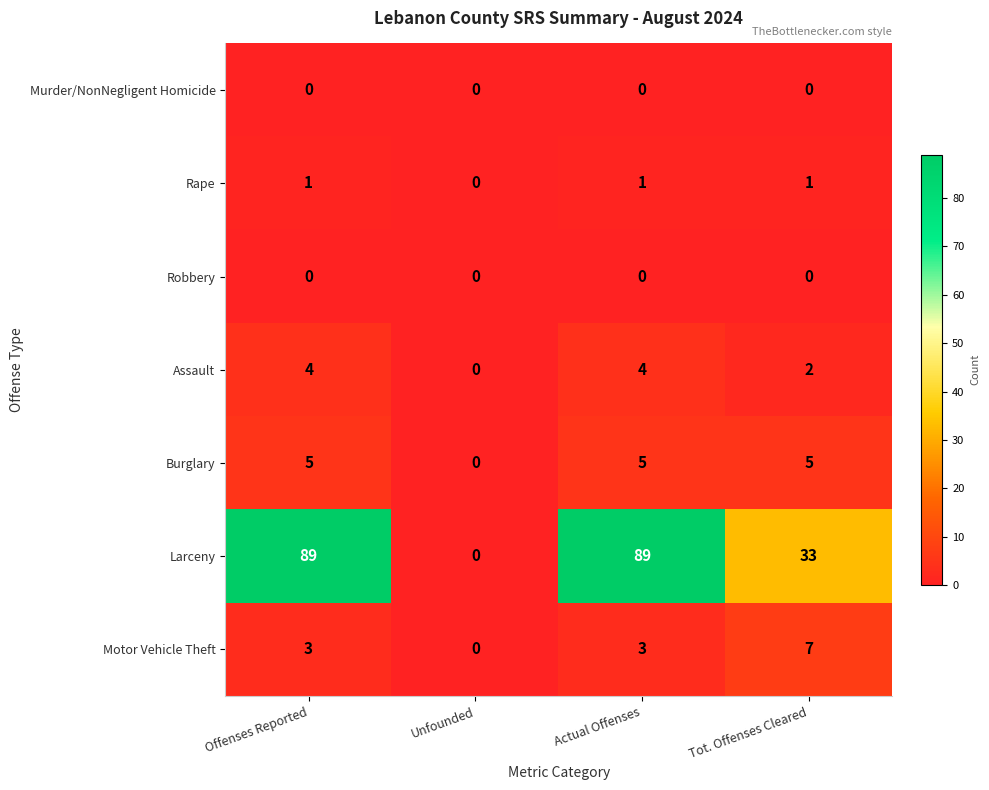

Which series has the widest spread of values?

Larceny